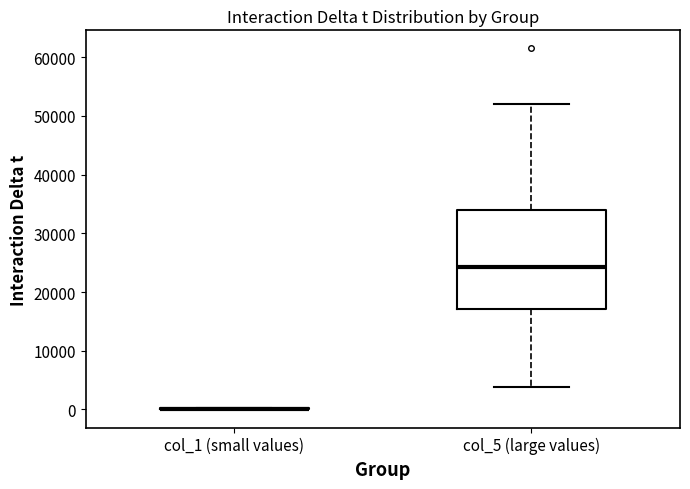

Reading left to right, transcribe this box plot: for each box, give where its median line is, the range the box spans, and where its two whiskers end, as read against the y-axis. The values are not printed on the chart, so give them approximately, as read against the axis.

col_1 (small values): box collapsed to a line at 0, whiskers 0 to 0
col_5 (large values): median 24000, box 17000 to 34000, whiskers 4000 to 52000